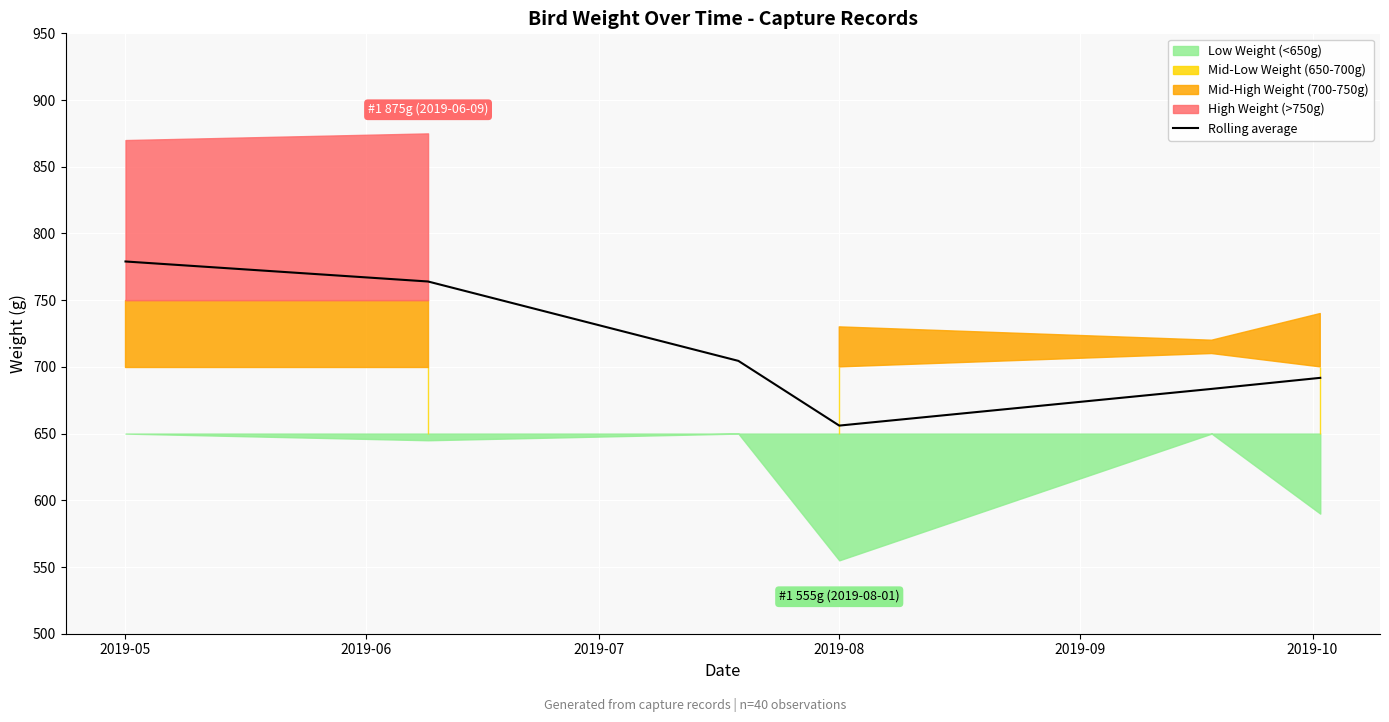

How many interior local valleys (lower than both neighbors) does the data have?

1